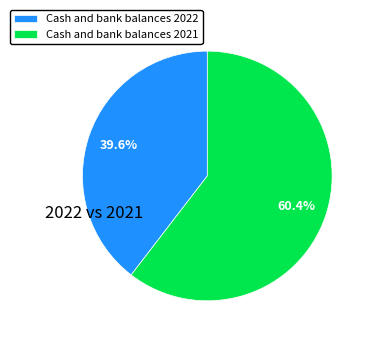

The Cash and bank balances 2022 slice represents 40% of the pie. True or false?

True